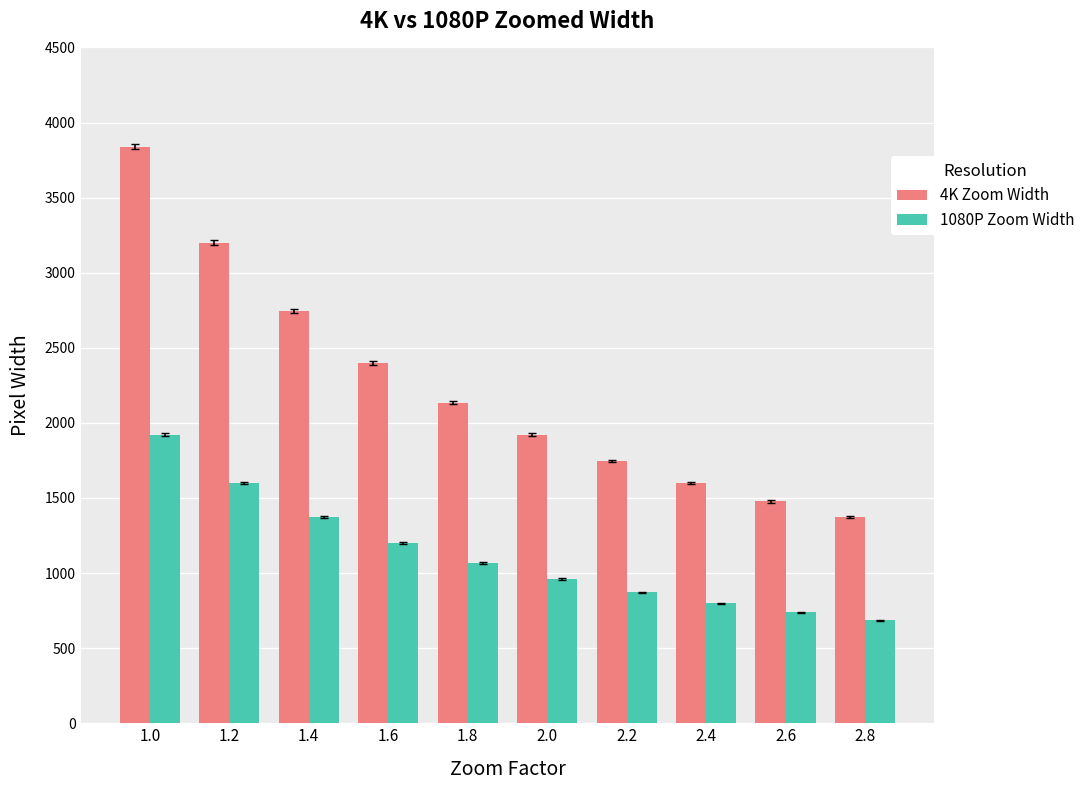

What is the average value of the 1080P Zoom Width series?

1121.5